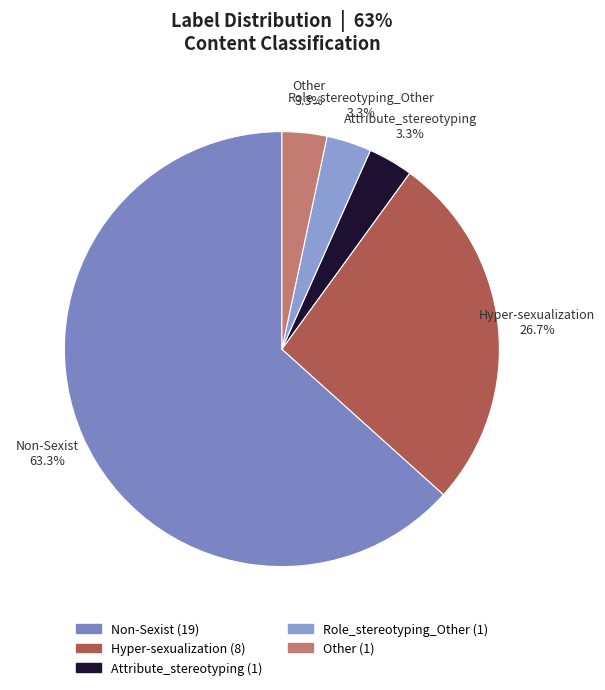

Does Role_stereotyping_Other represent more than half of the total?

No